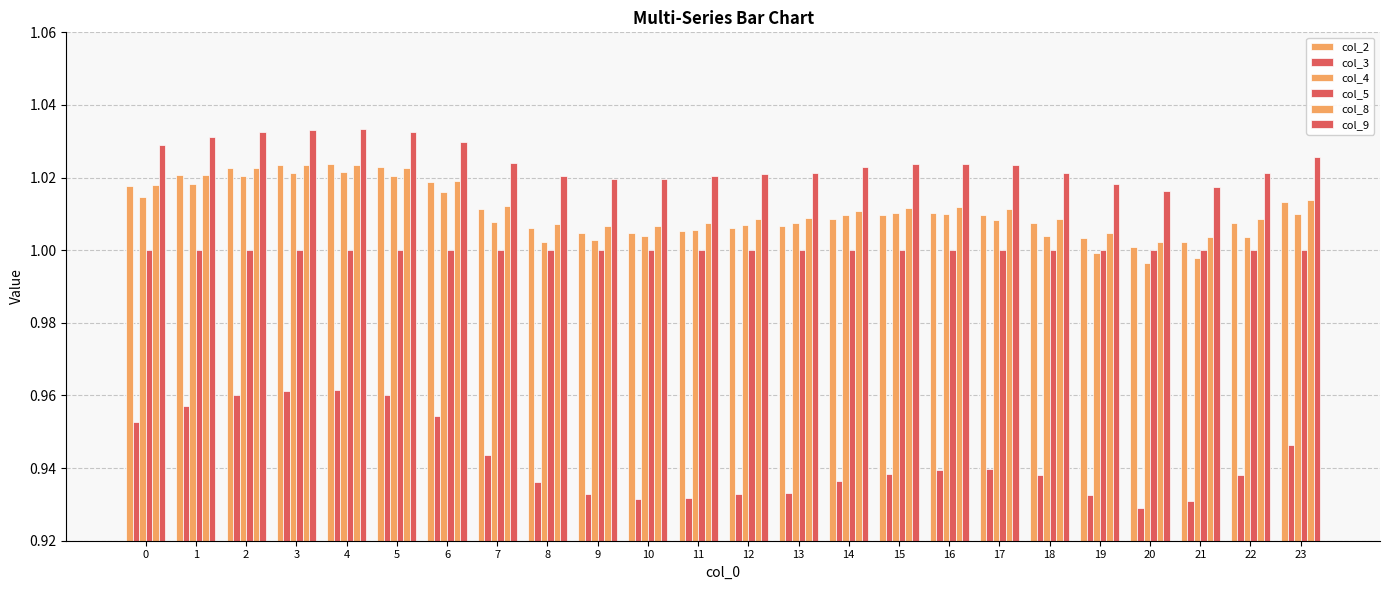

How many series are shown in this chart?

6